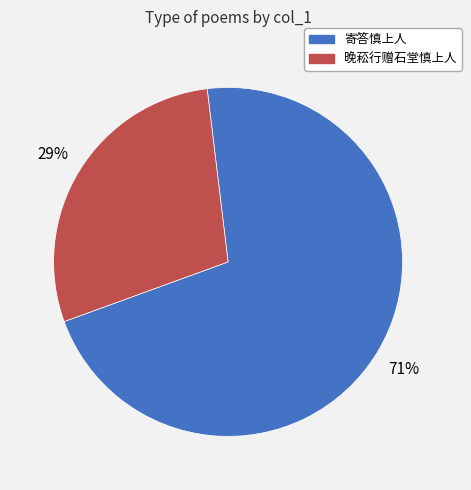

How many segments does this pie chart have?

2